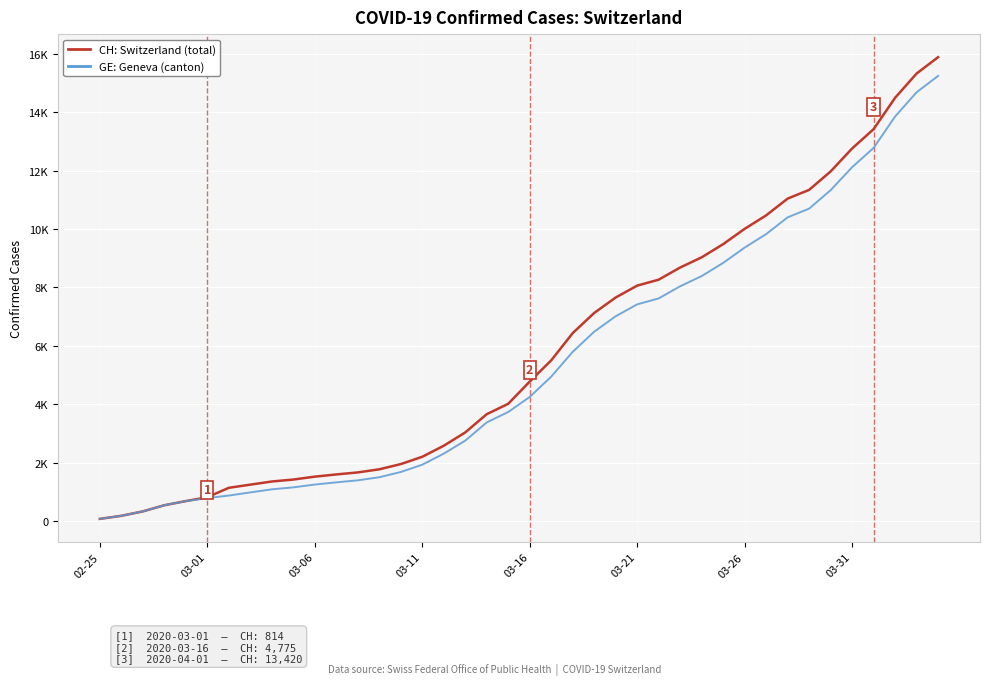

Which series has the widest spread of values?

CH: Switzerland (total)